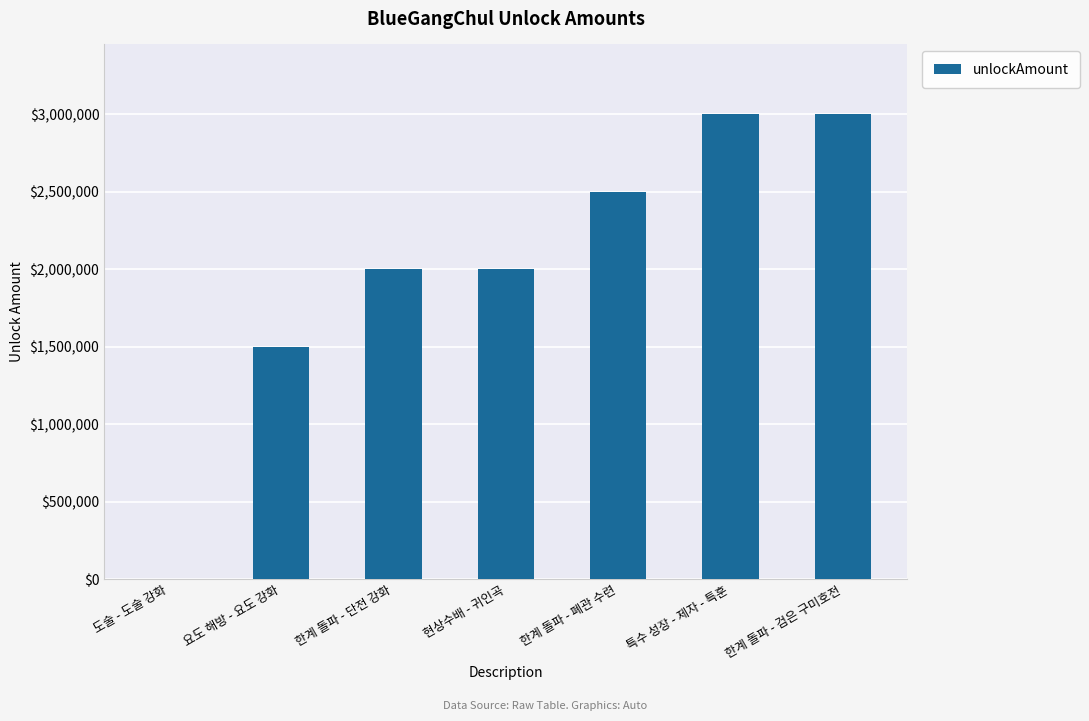

True or false: the data shows 100 at 도술 - 도술 강화.

True